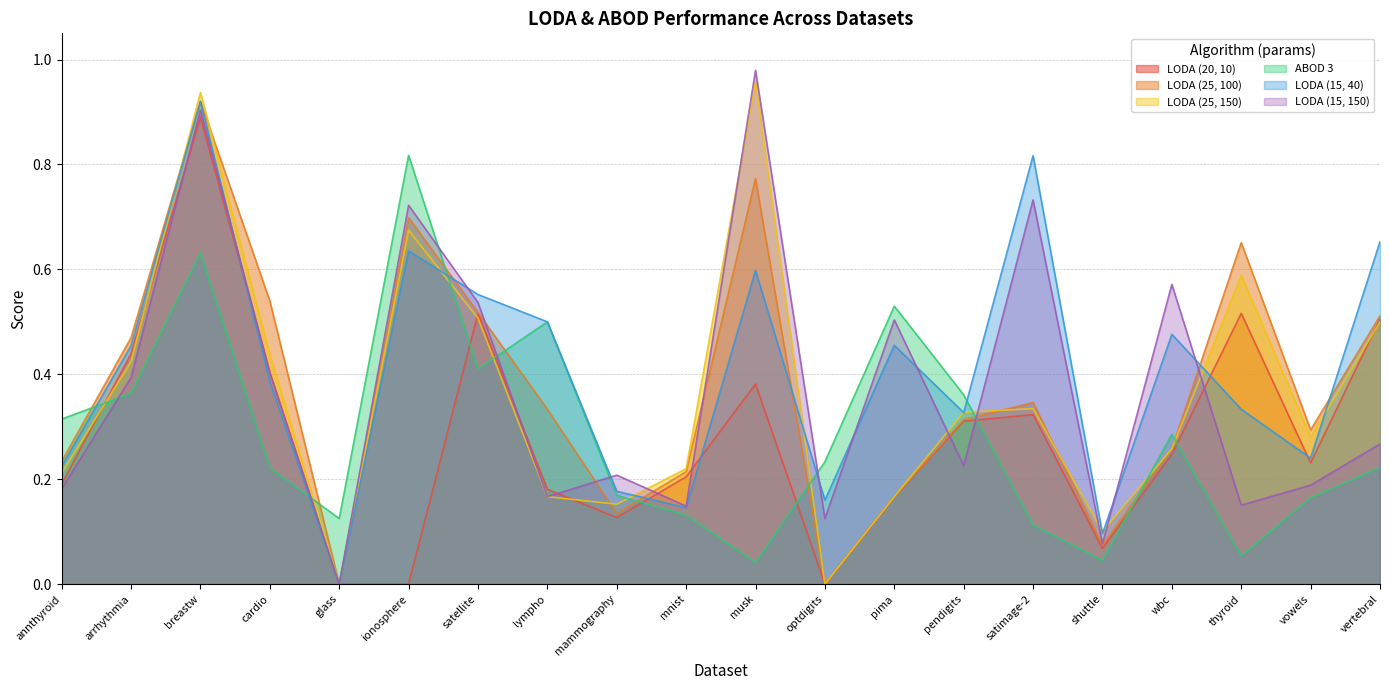

The value of LODA (20, 10) at vertebral is 0.2. True or false?

False